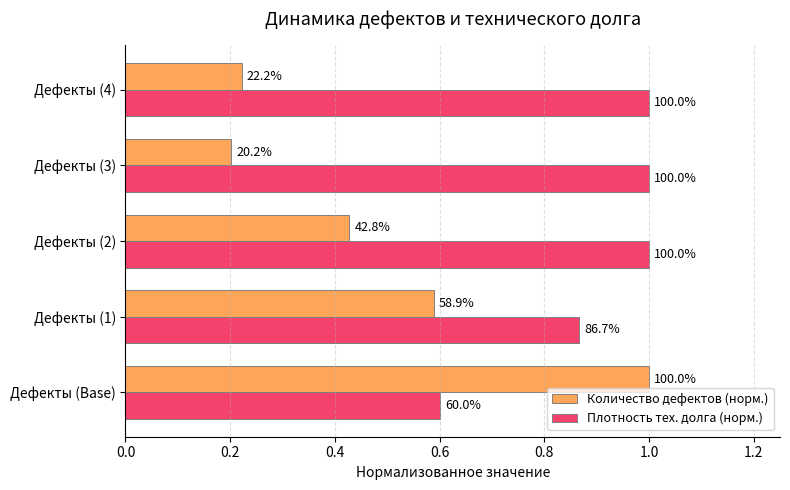

At how many categories does at least one series exceed 0?

5